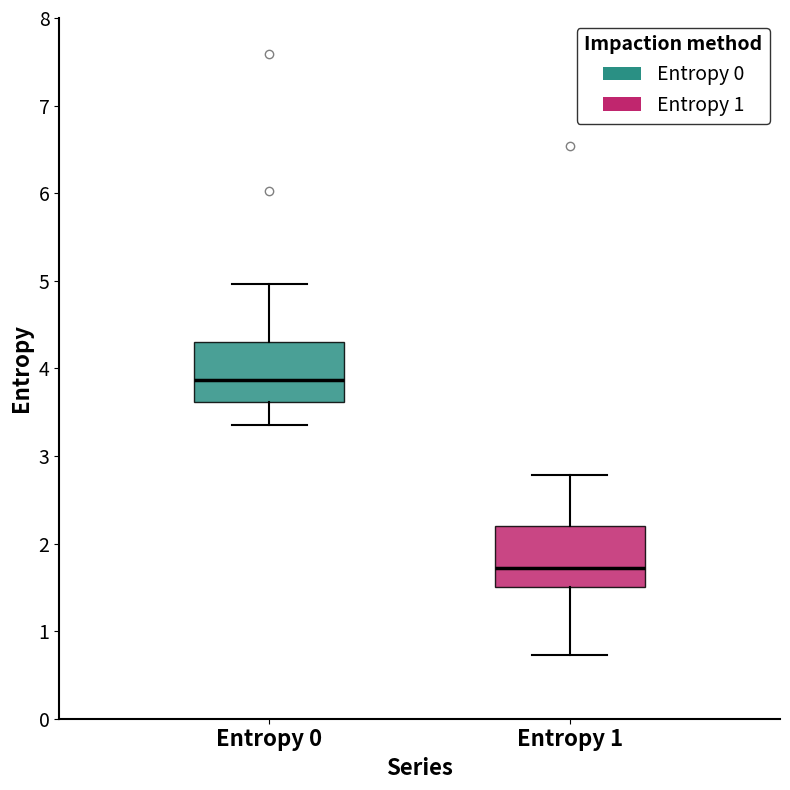

Reading left to right, read every box against the y-axis: the position of its median line, the range the box covers, and the ends of its whiskers. The values are not printed on the chart, so give them approximately, as read against the axis.

Entropy 0: median 3.9, box 3.6 to 4.3, whiskers 3.3 to 5.0
Entropy 1: median 1.7, box 1.5 to 2.2, whiskers 0.7 to 2.8